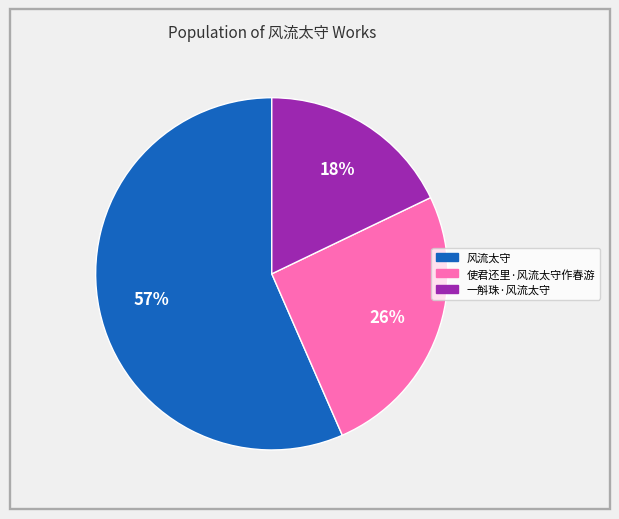

Which slice represents more than half of the pie?

风流太守